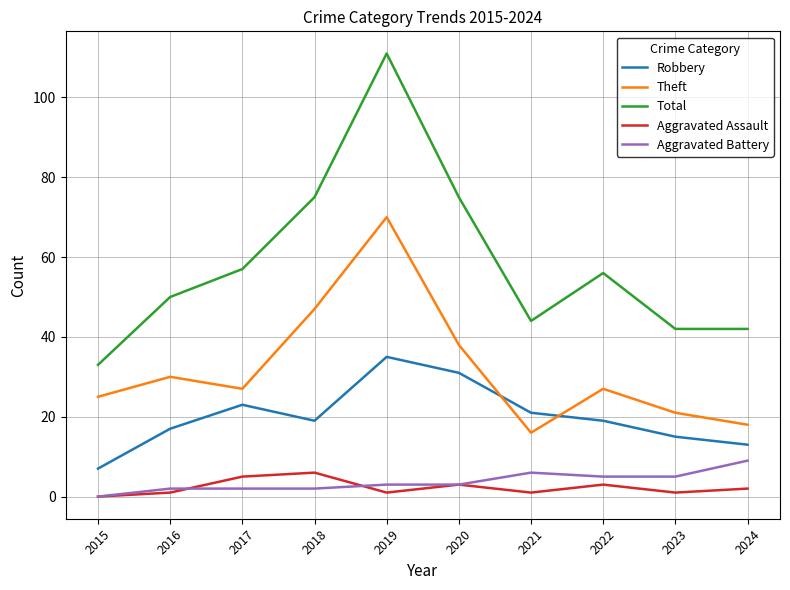

True or false: Total and Aggravated Battery intersect in this chart.

False